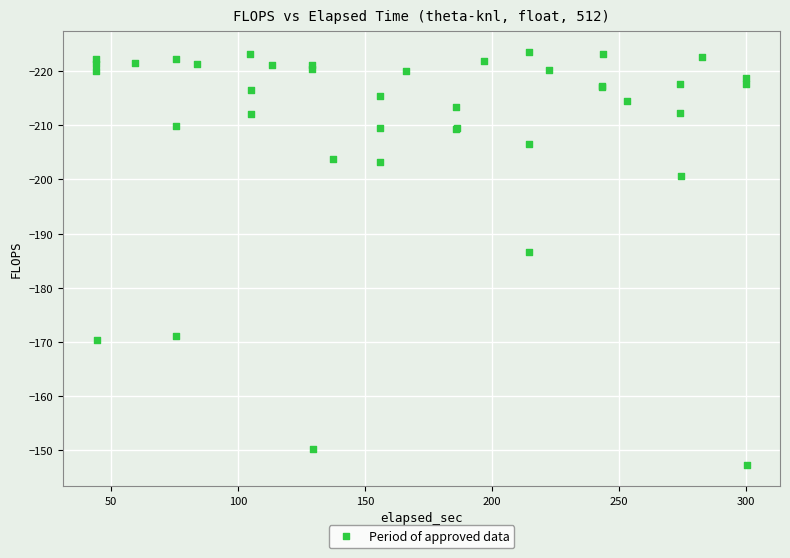

What Y value in the scatter plot is closest to -185?

-186.6